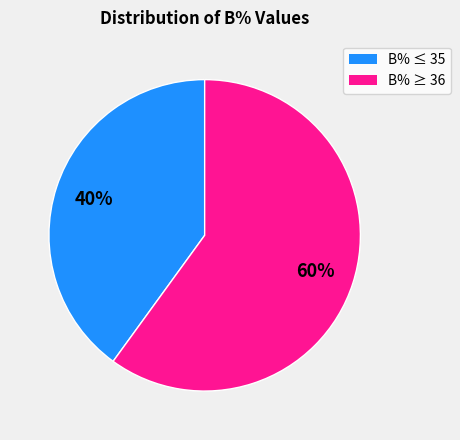

Does any single category account for the majority?

Yes